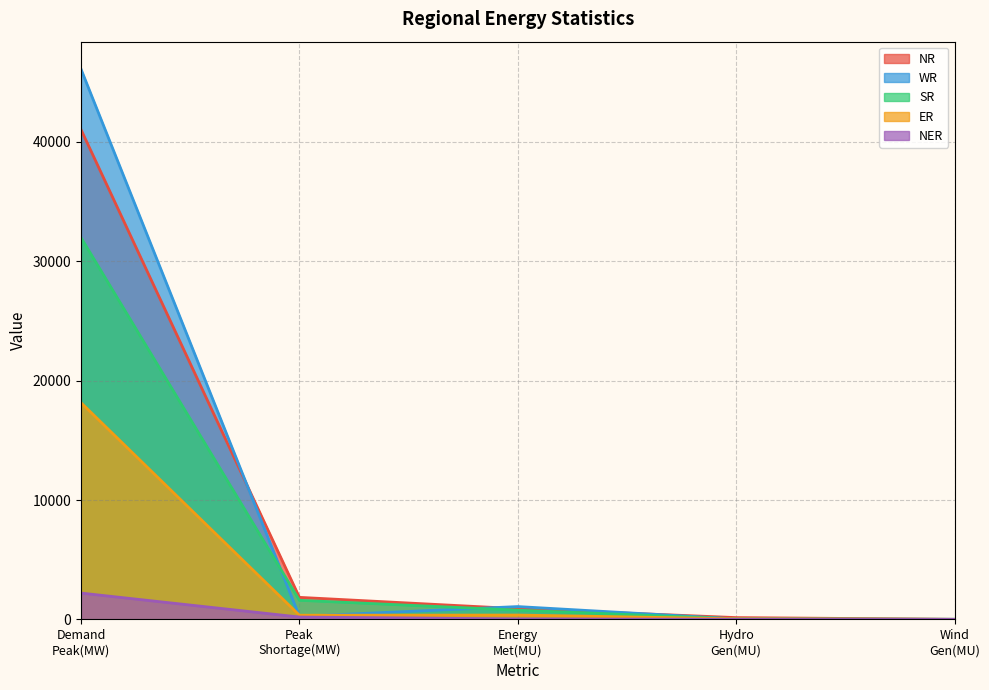

What is the difference between the maximum and minimum values in the WR series?

46075